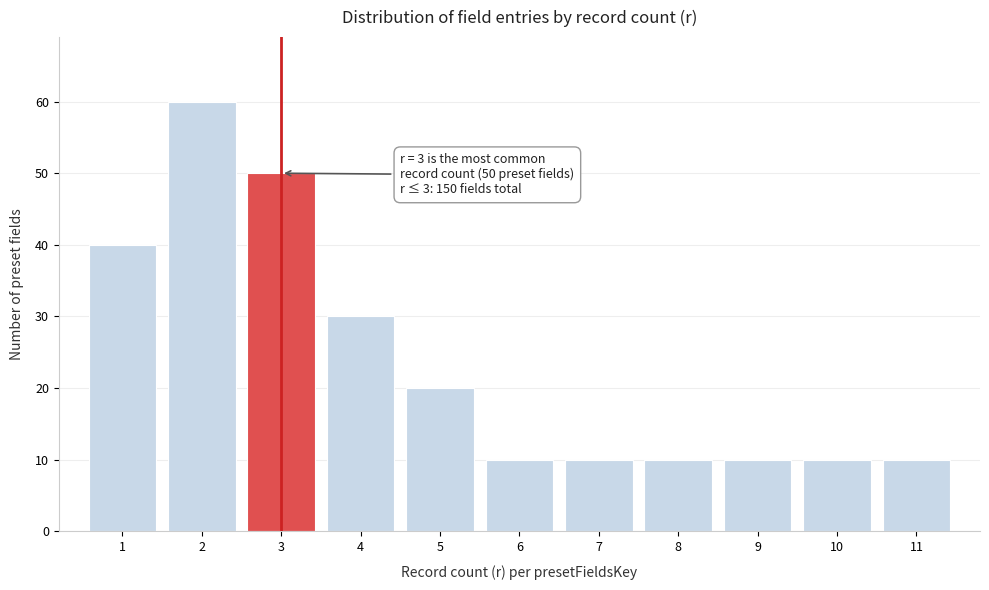

Reading left to right, transcribe all the data shown in this chart.

40	60	50	30	20	10	10	10	10	10	10